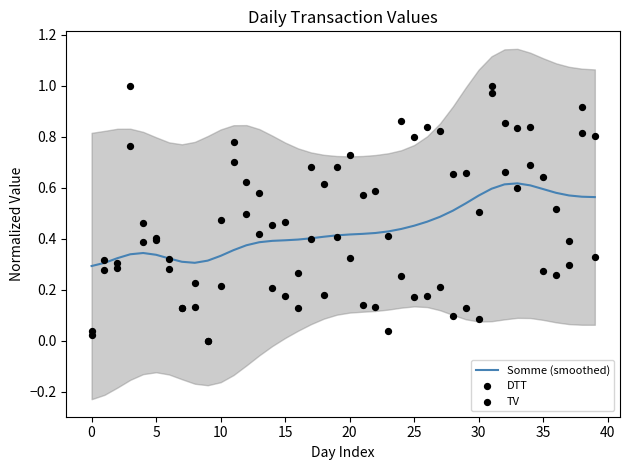

At which category is the sum across all series the highest?

31